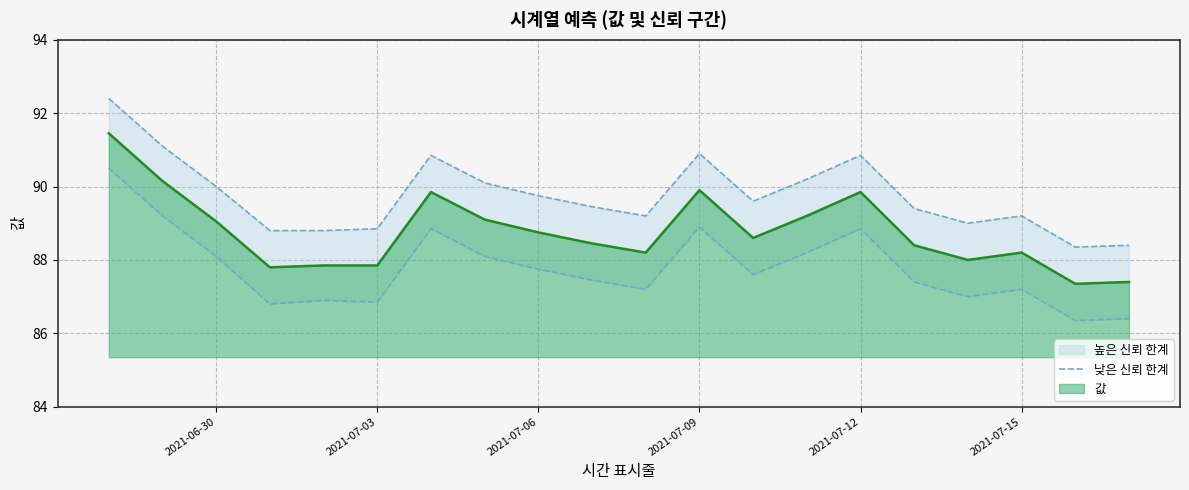

The 값 series shows 56.6 at 2021-07-09. True or false?

False